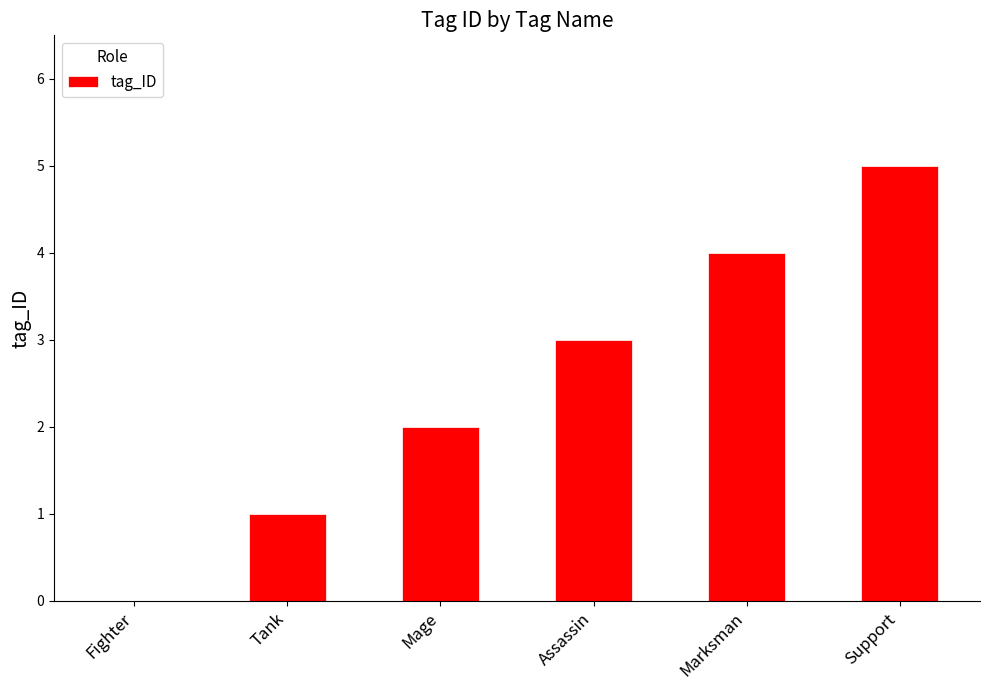

How many values are above zero?

5